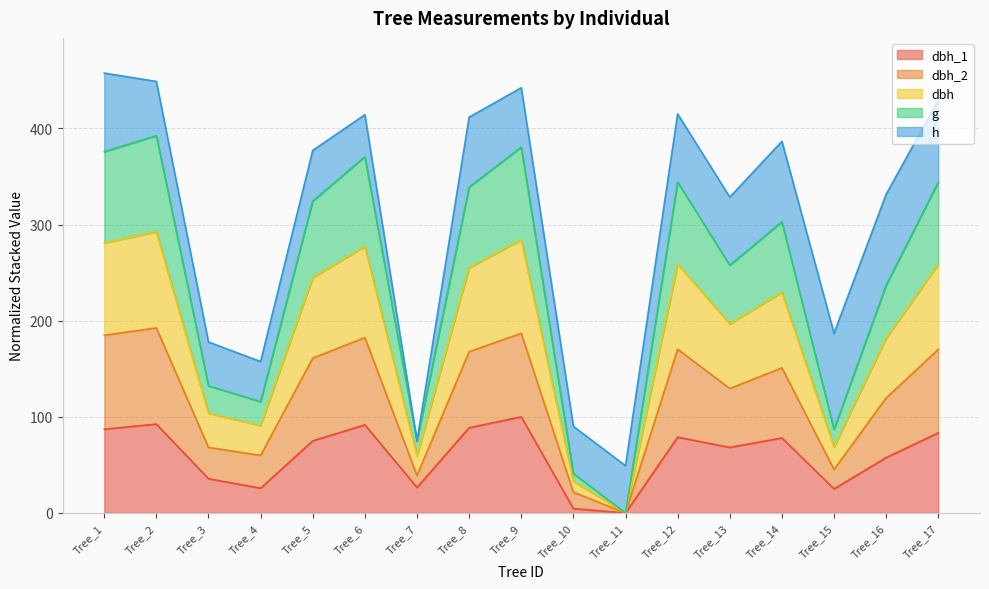

True or false: dbh and dbh_1 intersect in this chart.

False